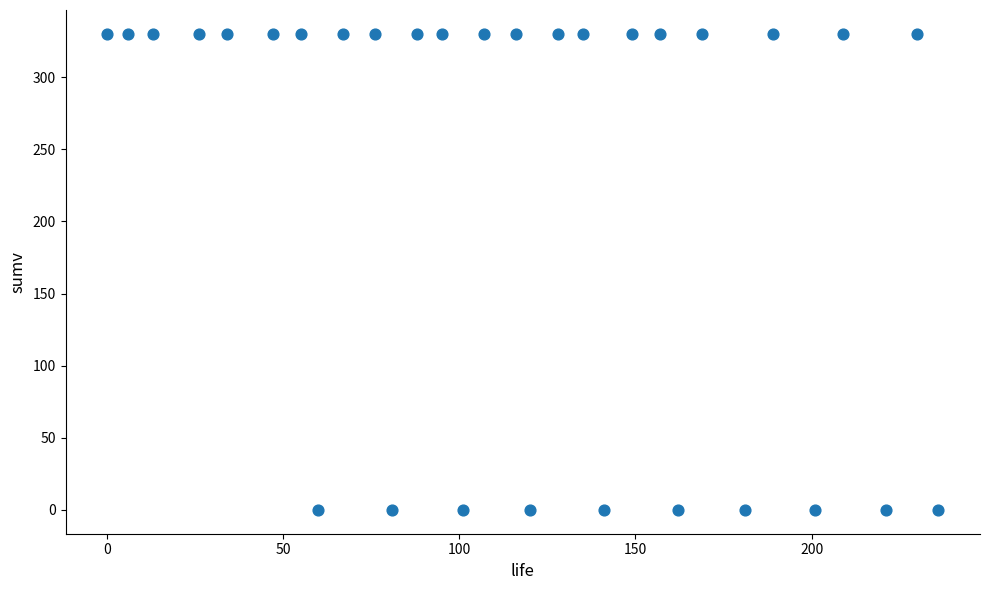

What is the range of Y values (max minus min)?

330